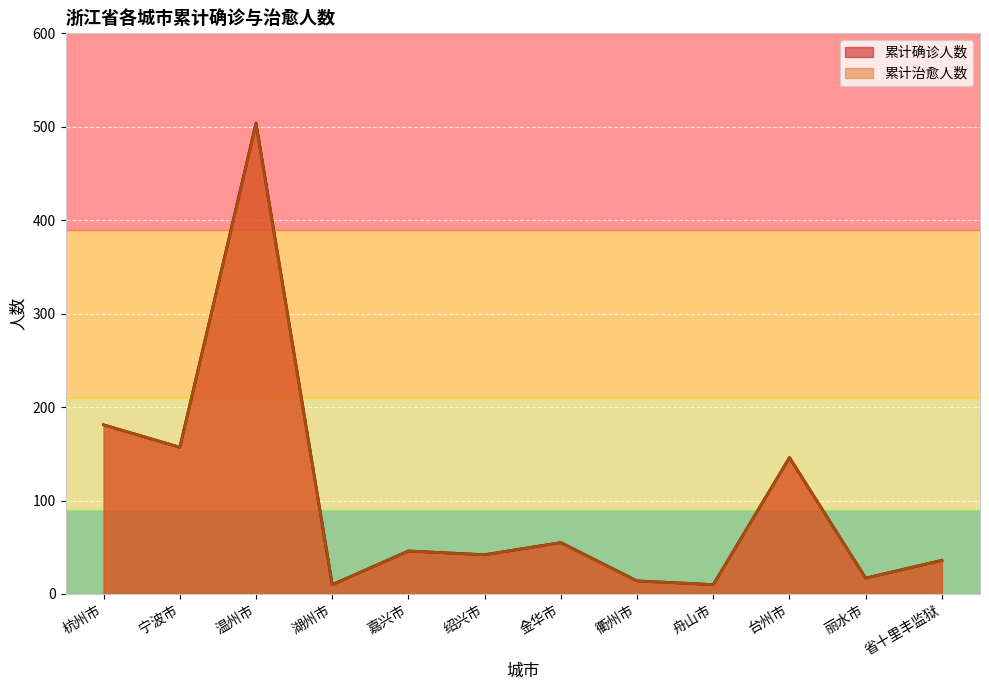

What is the sum of the 累计治愈人数 values at 衢州市 and 舟山市?

24